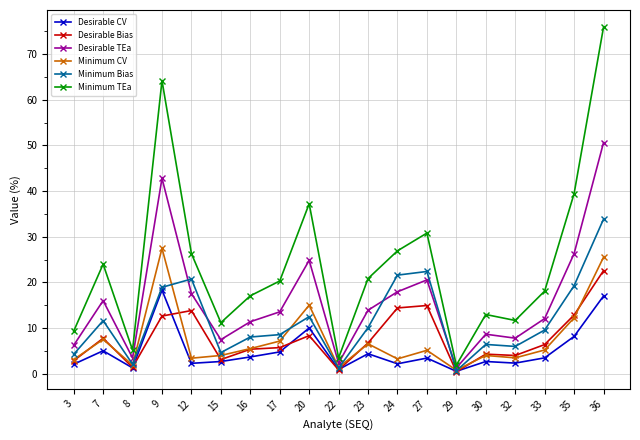

True or false: Minimum TEa and Desirable Bias intersect in this chart.

False